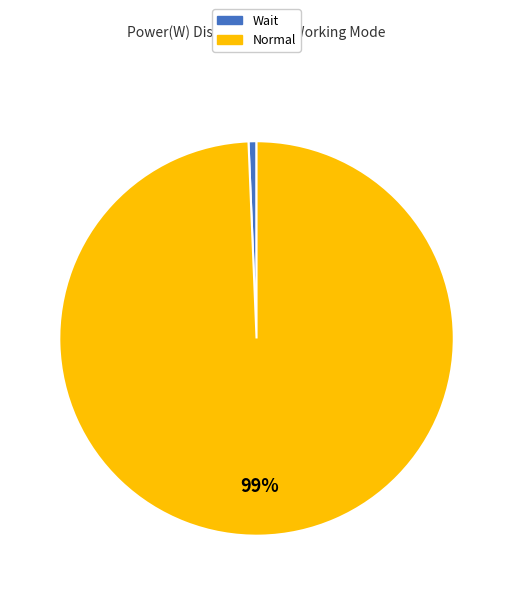

How many segments does this pie chart have?

2